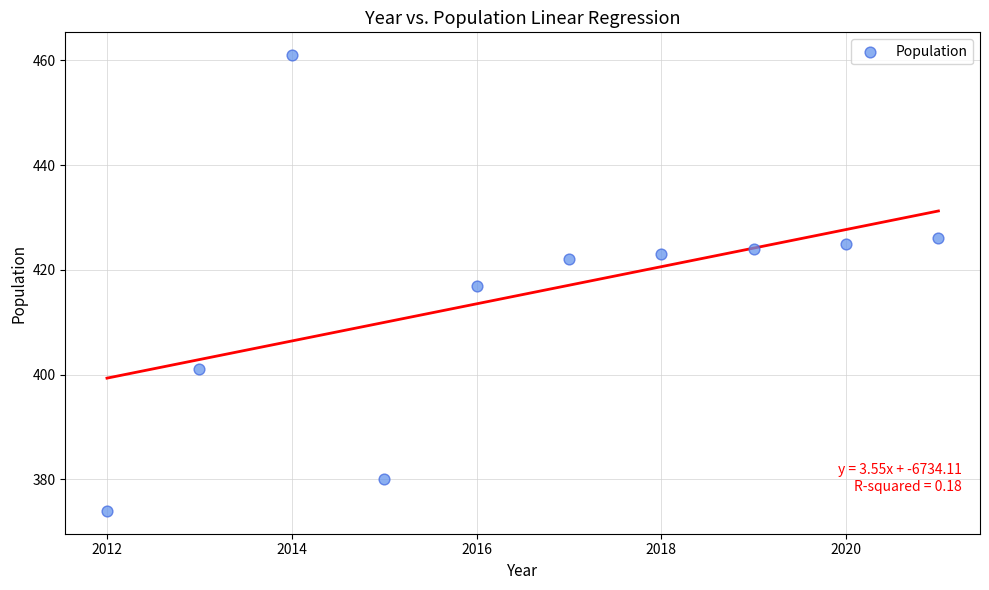

What is the range of X values (max minus min)?

9